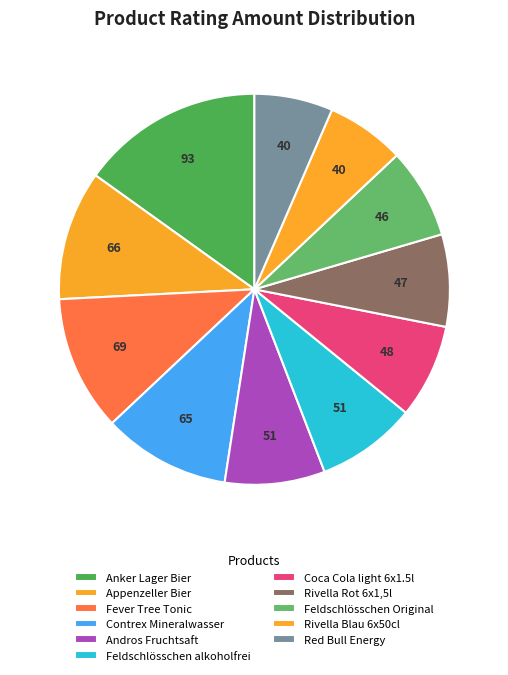

Is it true that Rivella Blau 6x50cl is 6% of the pie?

True